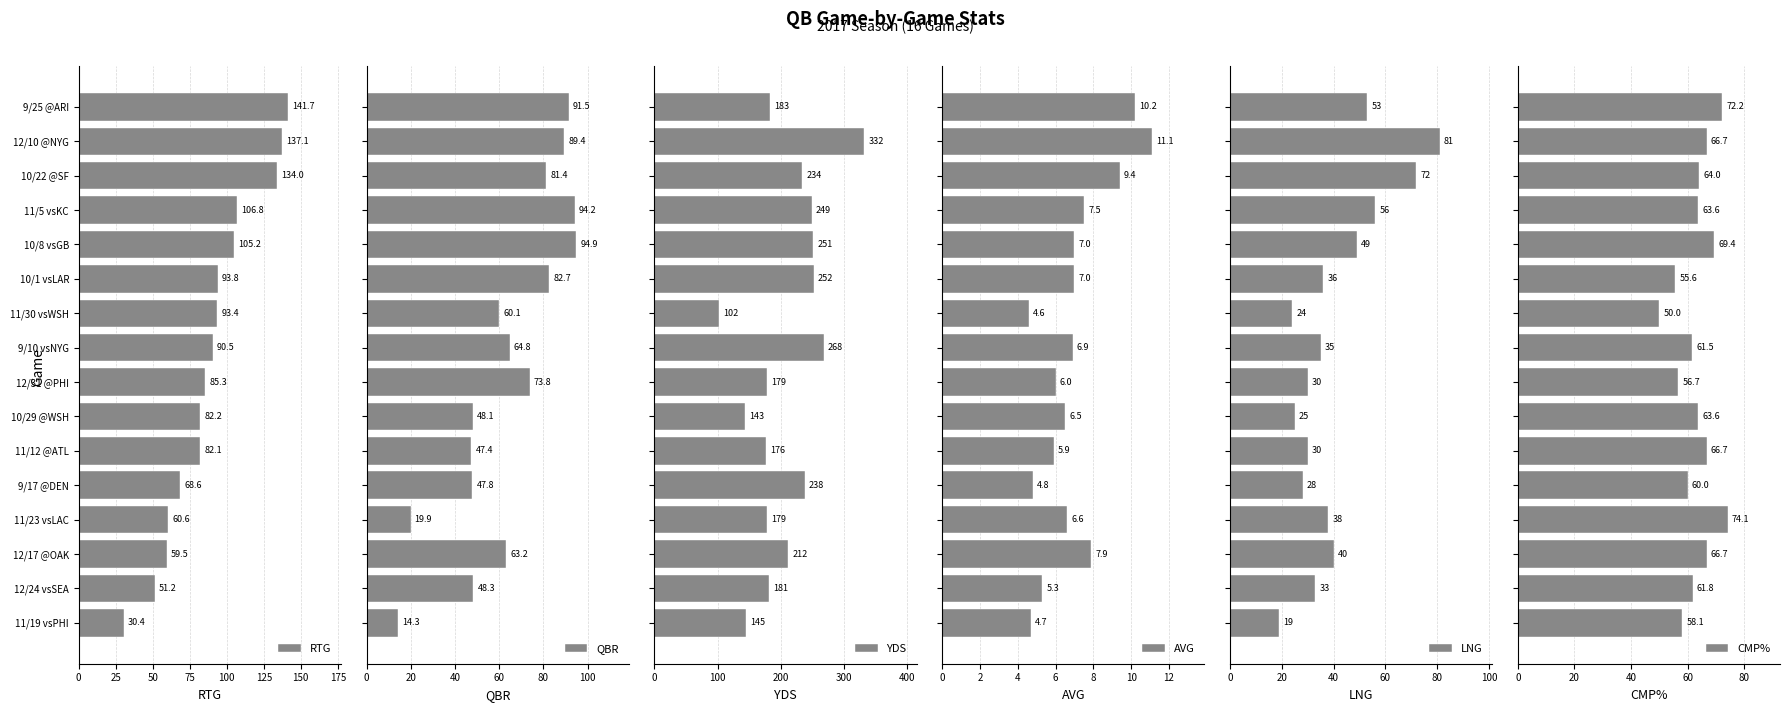

What is the average value of the RTG series?

88.9